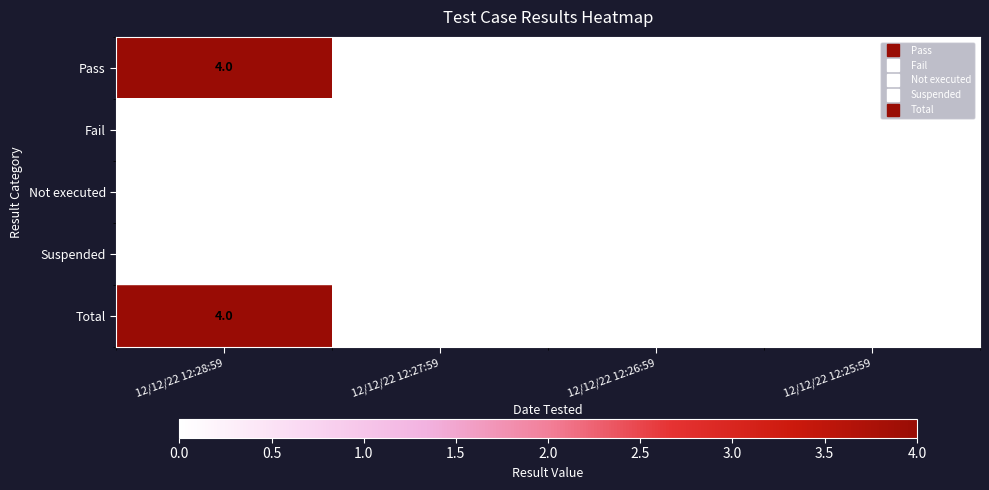

How many Total values are between 0 and 4?

4